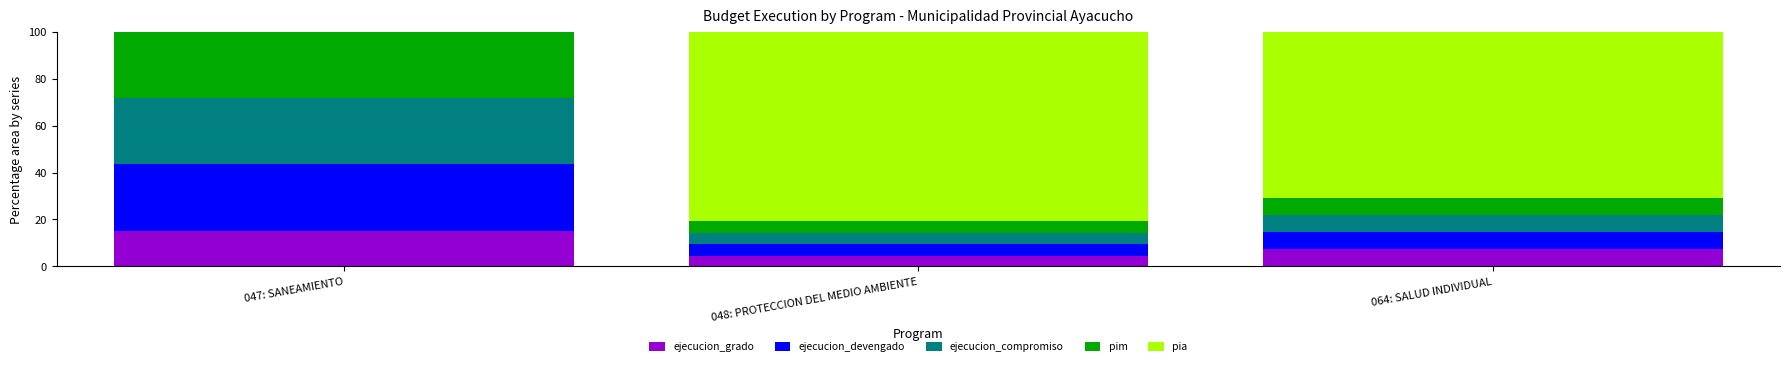

Is it true that ejecucion_grado equals 15.2 at 047: SANEAMIENTO?

True